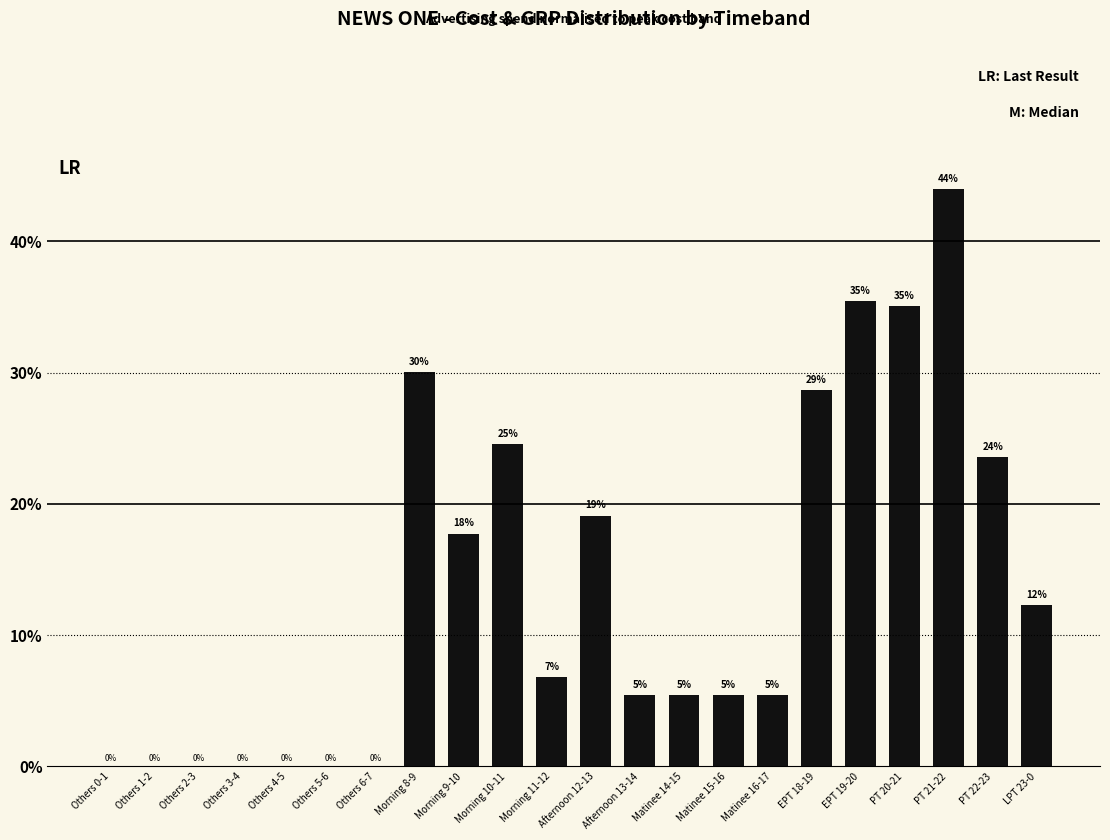

Which category has the highest value across all series?

PT 21-22